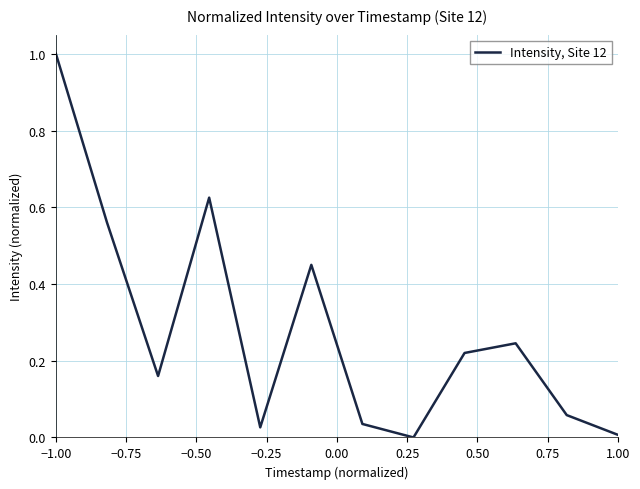

What is the greatest value displayed?

1.0